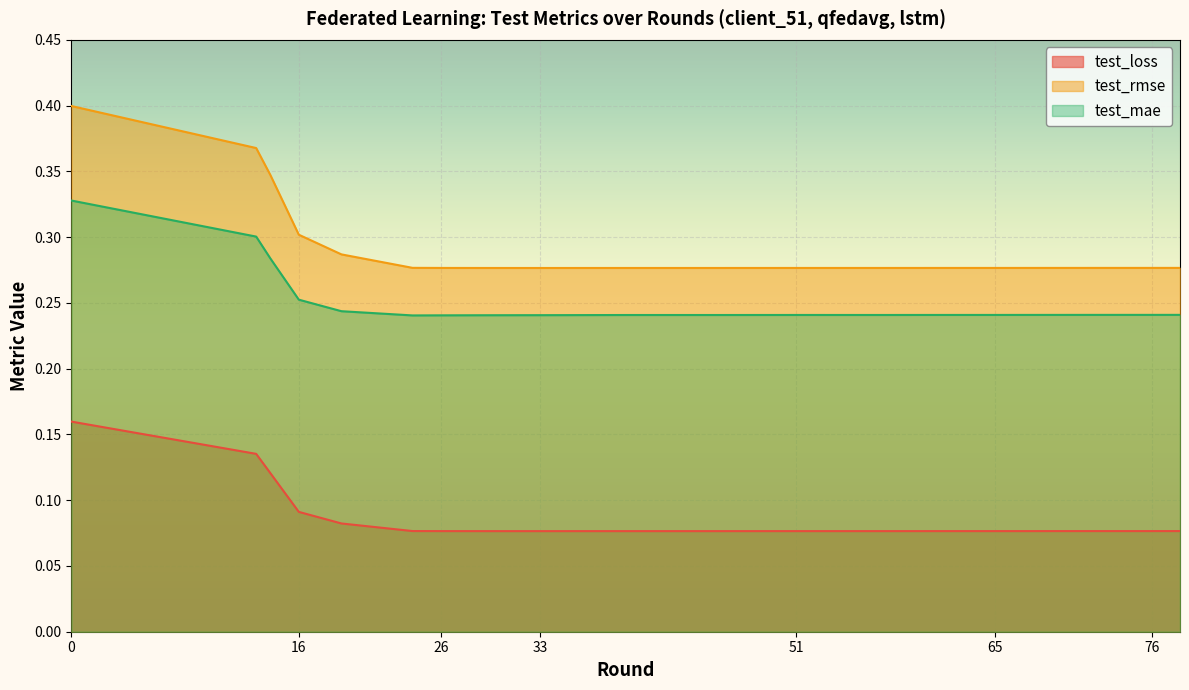

Which series has the largest total across all categories?

test_rmse